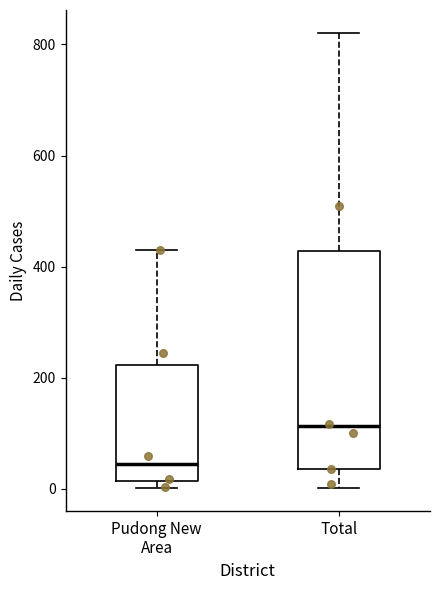

Reading left to right, transcribe this box plot: for each box, give where its median line is, the range the box spans, and where its two whiskers end, as read against the y-axis. The values are not printed on the chart, so give them approximately, as read against the axis.

Pudong New Area: median 40, box 20 to 220, whiskers 0 to 440
Total: median 120, box 40 to 420, whiskers 0 to 820